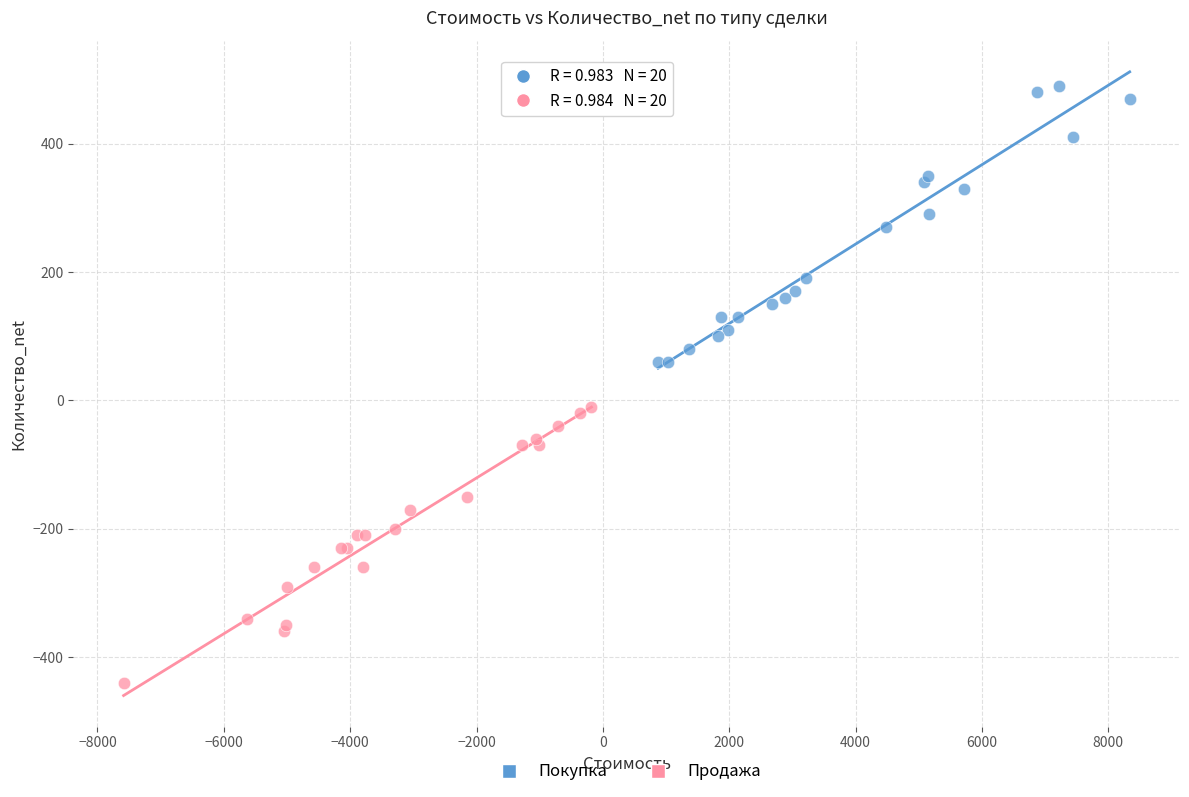

Which series reaches the minimum Y coordinate?

Продажа